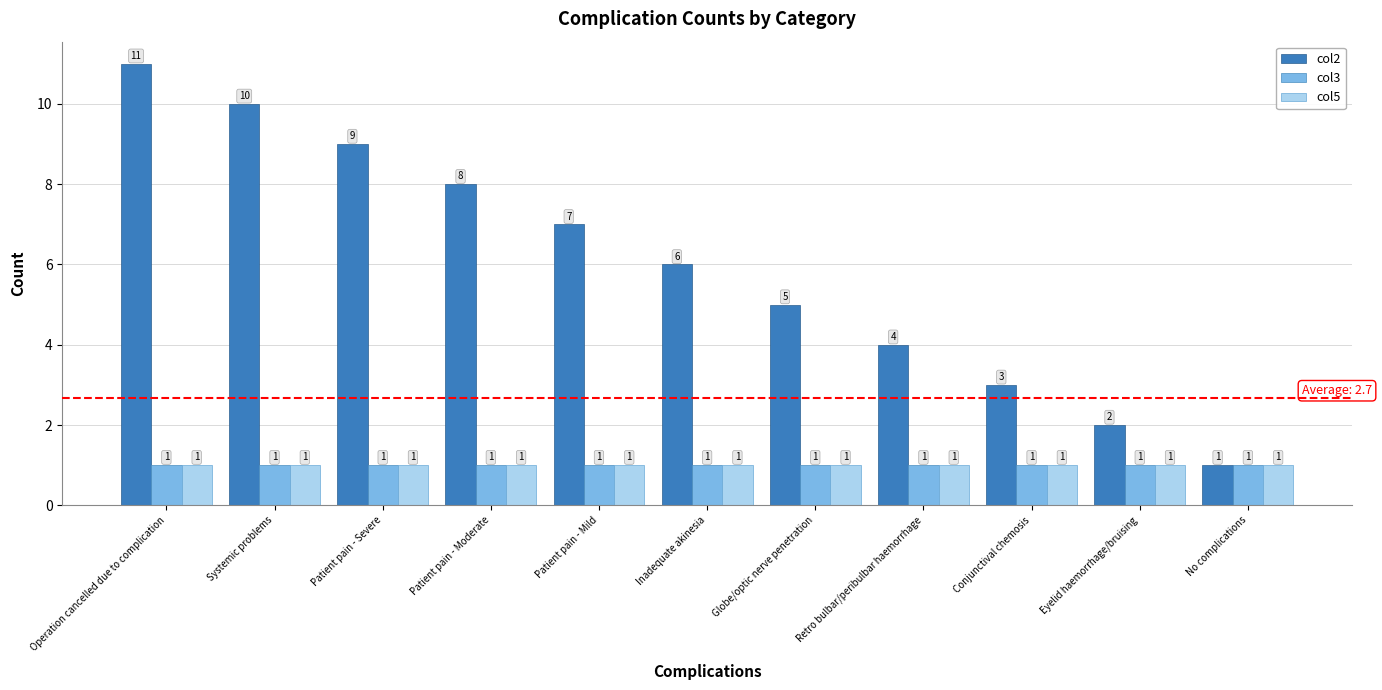

What are all the series names shown in the legend?

col2, col3, col5